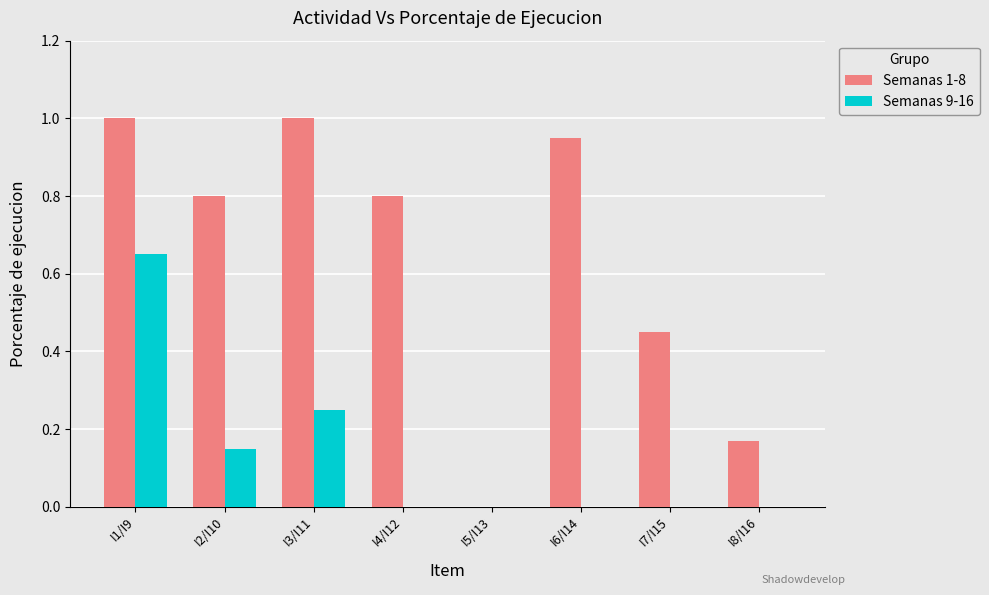

Which series changed the most between I1/I9 and I2/I10?

Semanas 9-16